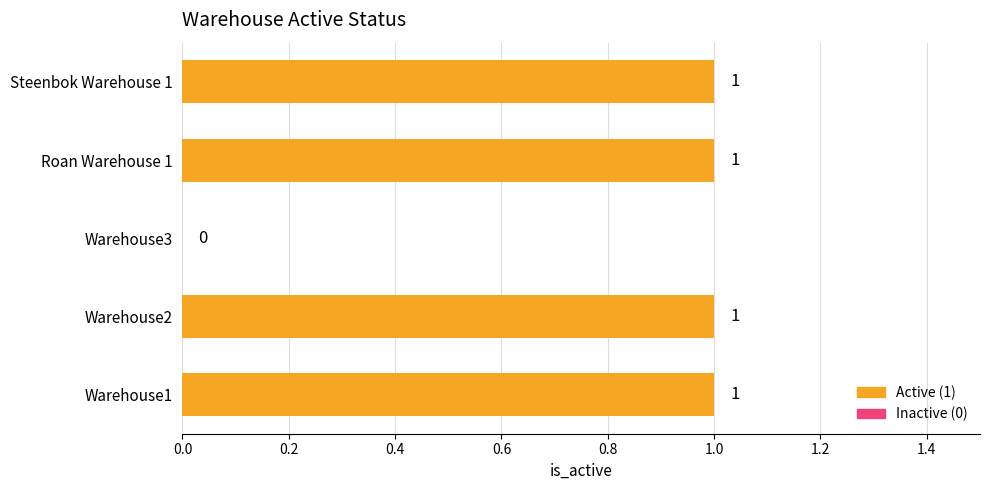

At which label is the value closest to 0?

Warehouse3